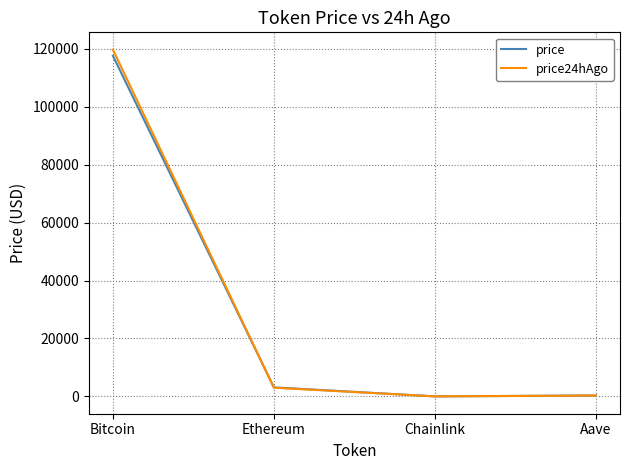

The price series shows 3129.8 at Ethereum. True or false?

True